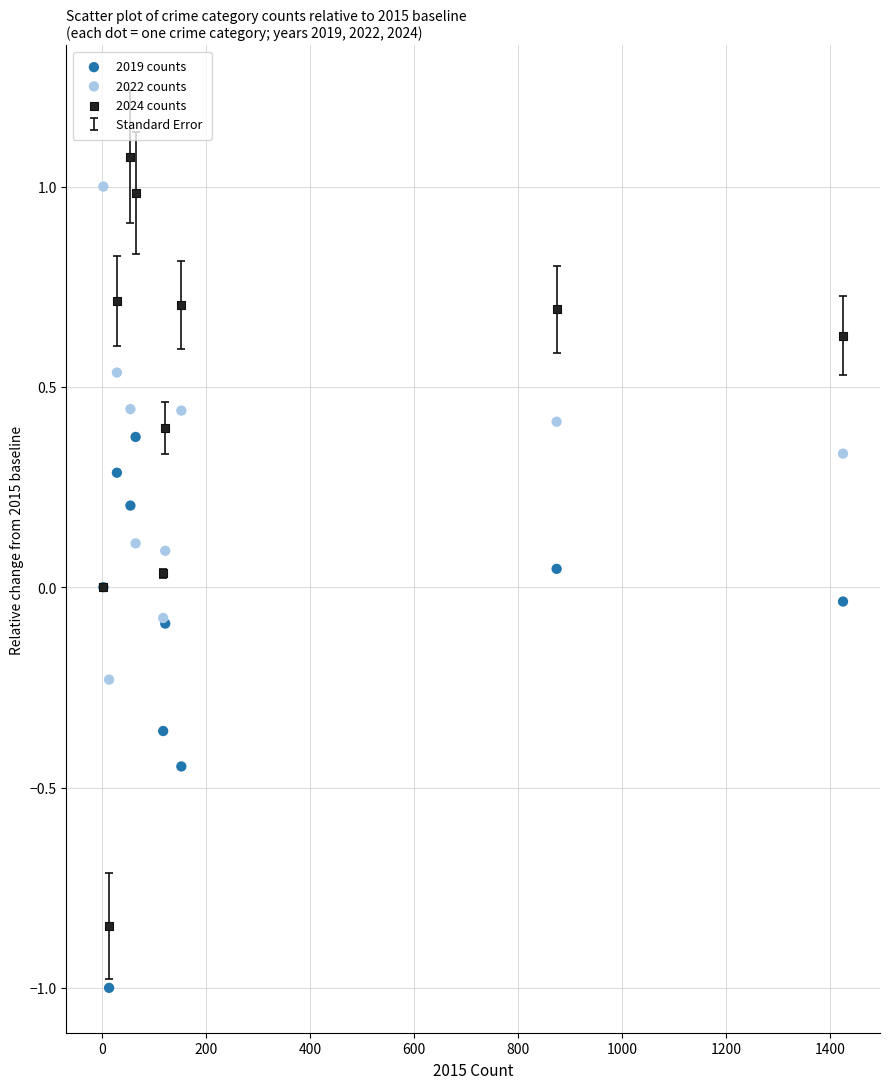

Which series contains the lowest Y value?

2019 counts